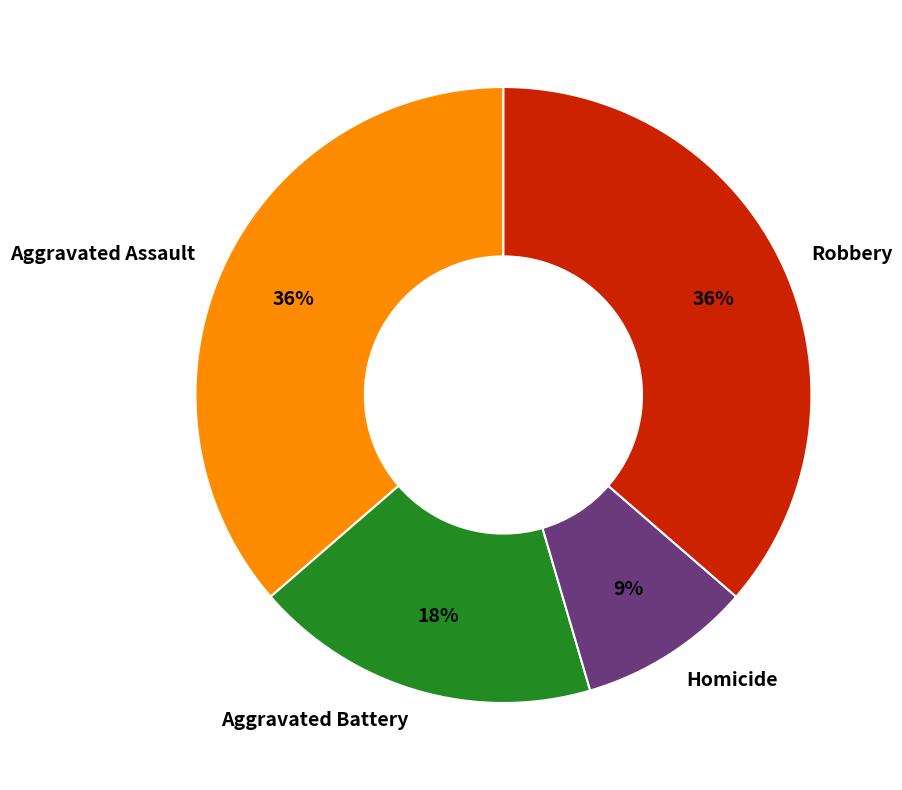

Does Aggravated Assault represent more than half of the total?

No